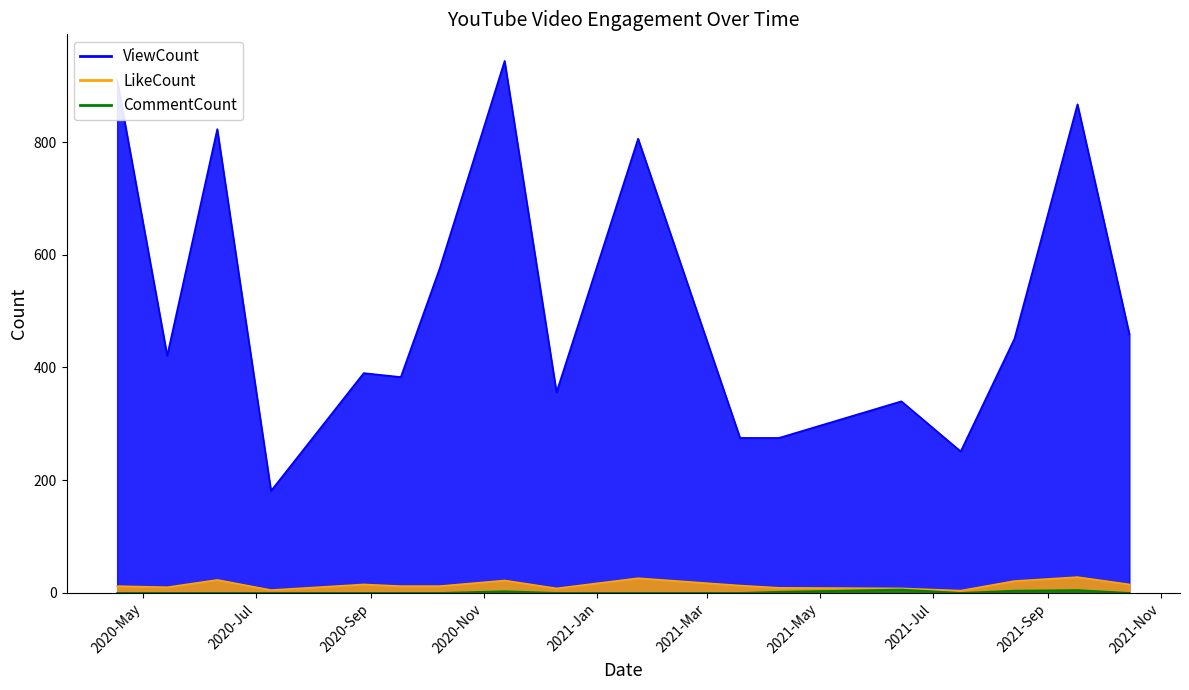

True or false: LikeCount has a value of 12 at 2020-09-17.

True